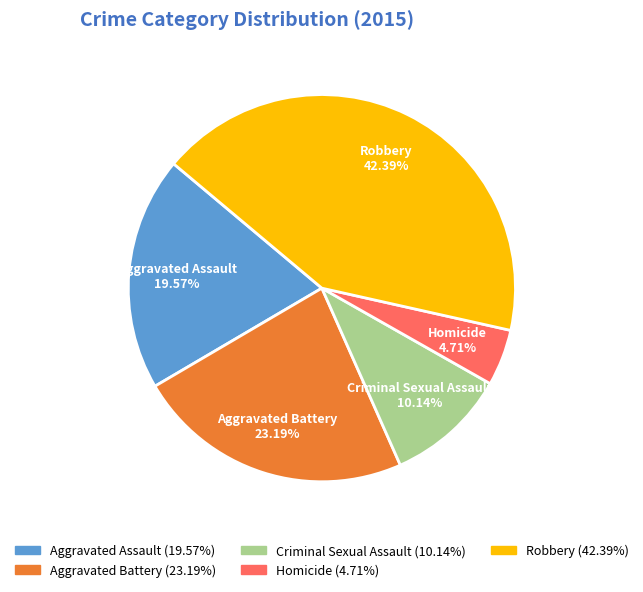

Approximately how many times larger is the value at Aggravated Battery compared to Homicide?

4.9